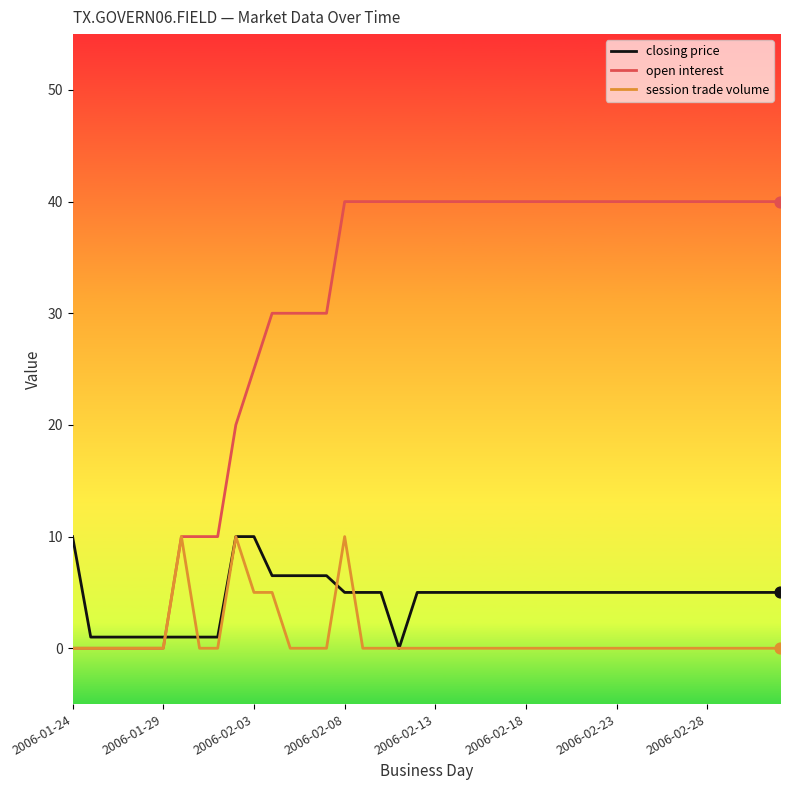

Which series has the largest total across all categories?

open interest